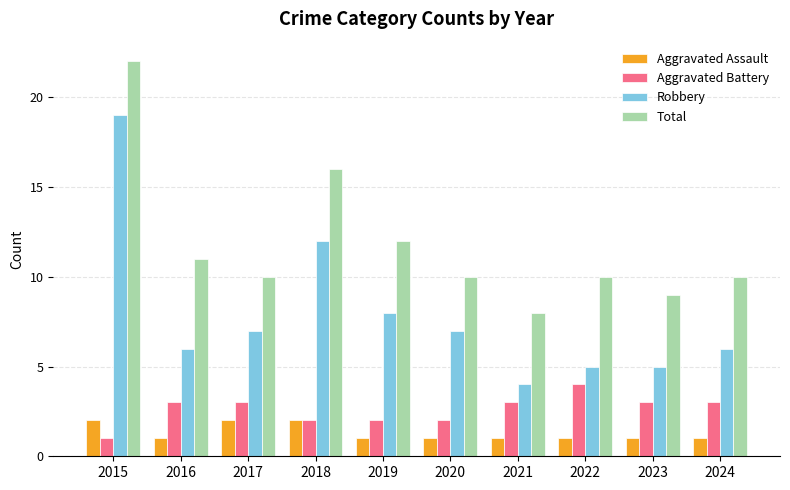

Rank the series by their maximum value, from lowest to highest.

Aggravated Assault, Aggravated Battery, Robbery, Total